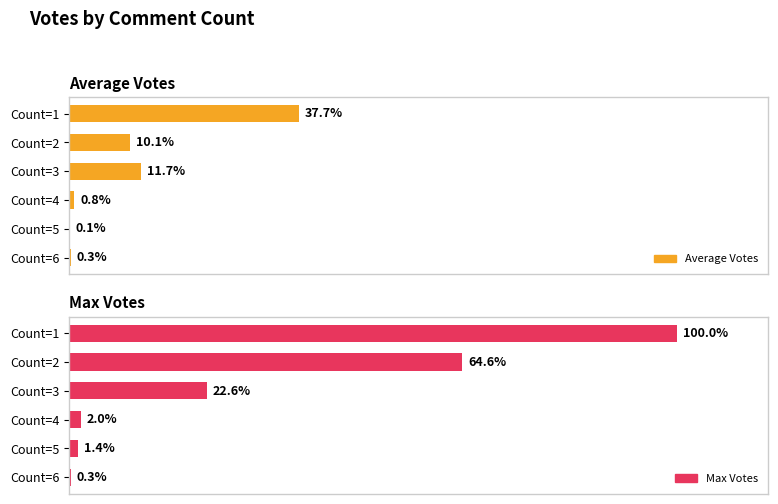

What is the label of the 2nd bar from the right?

0.8